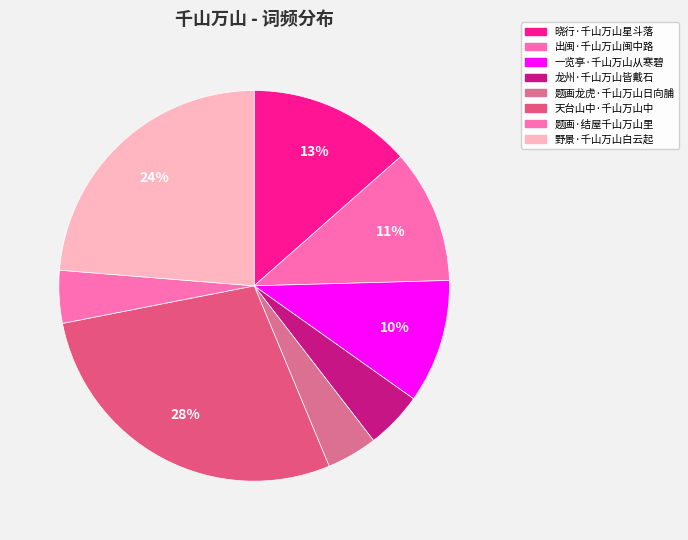

How many segments does this pie chart have?

8